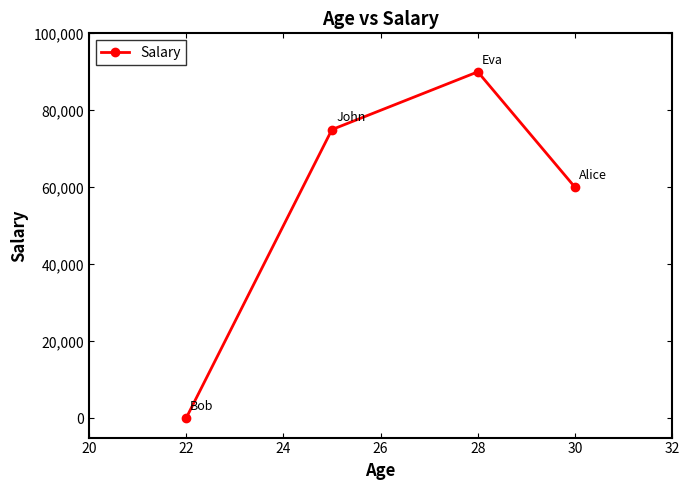

How many points are higher than both their immediate neighbors (excluding endpoints)?

1